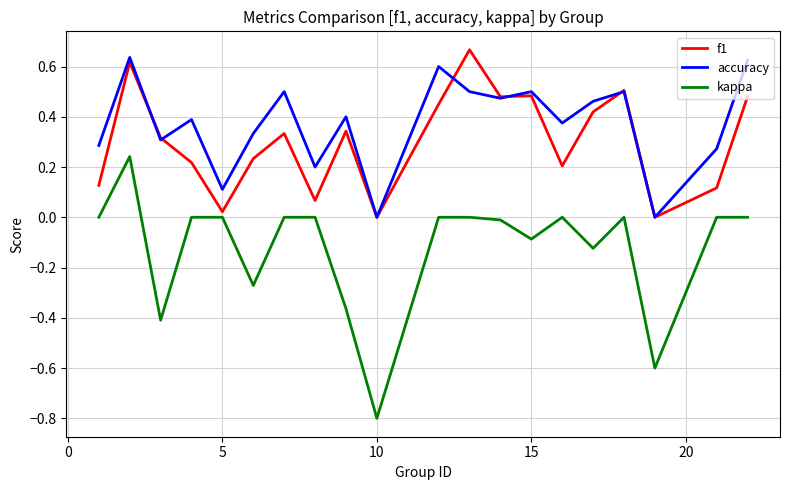

True or false: kappa and accuracy intersect in this chart.

False